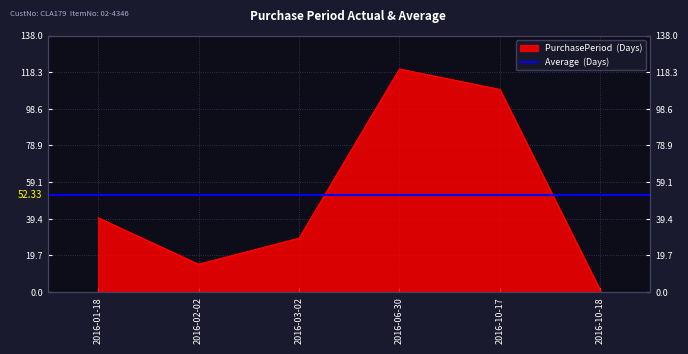

Which has a higher value, 2016-10-18 or 2016-03-02?

2016-03-02